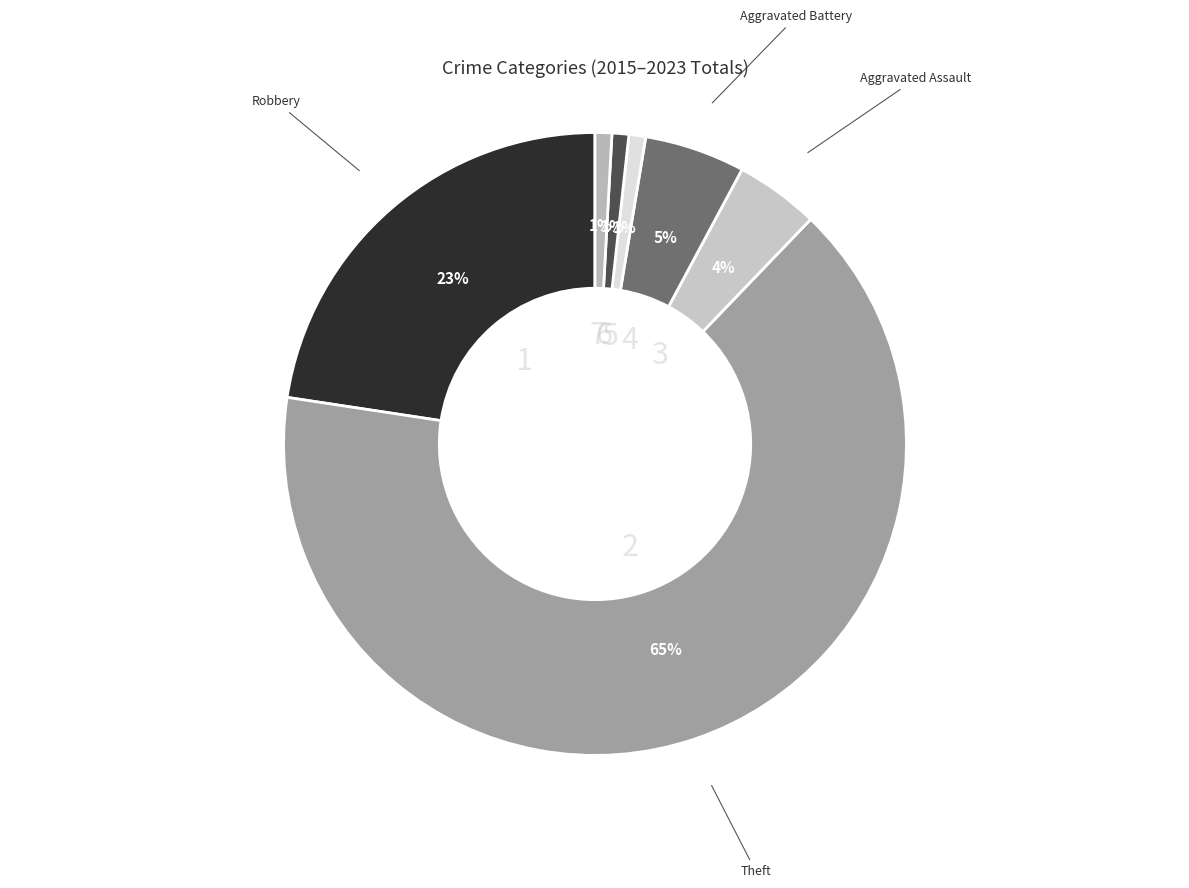

To the nearest percent, what percentage of the pie is Theft?

65%